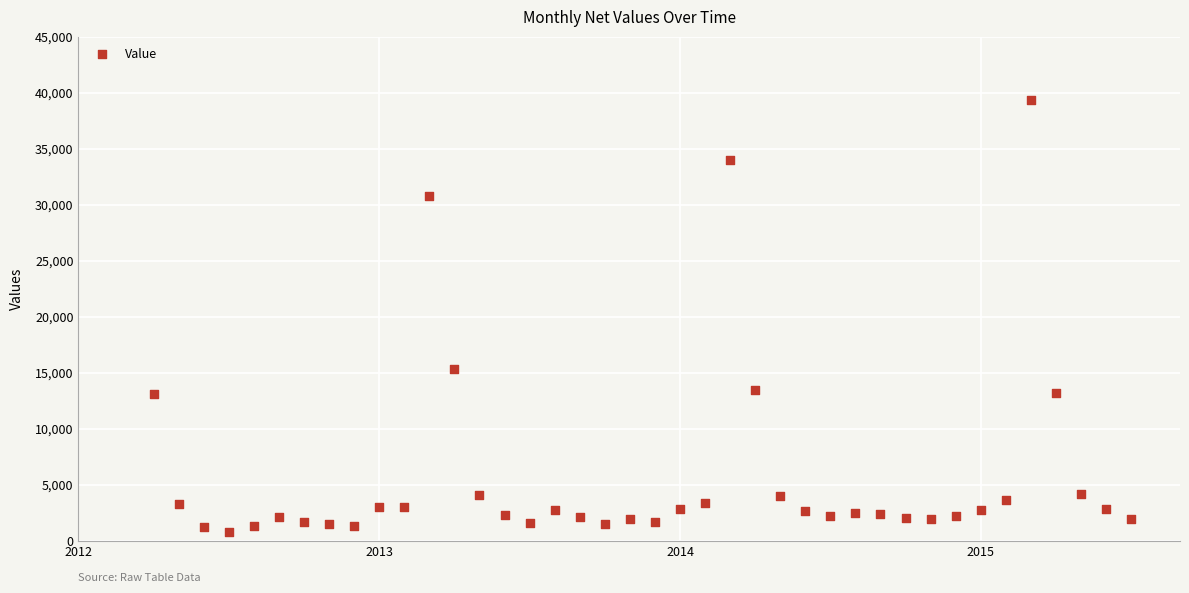

What Y value in the scatter plot is closest to 20090?

15329